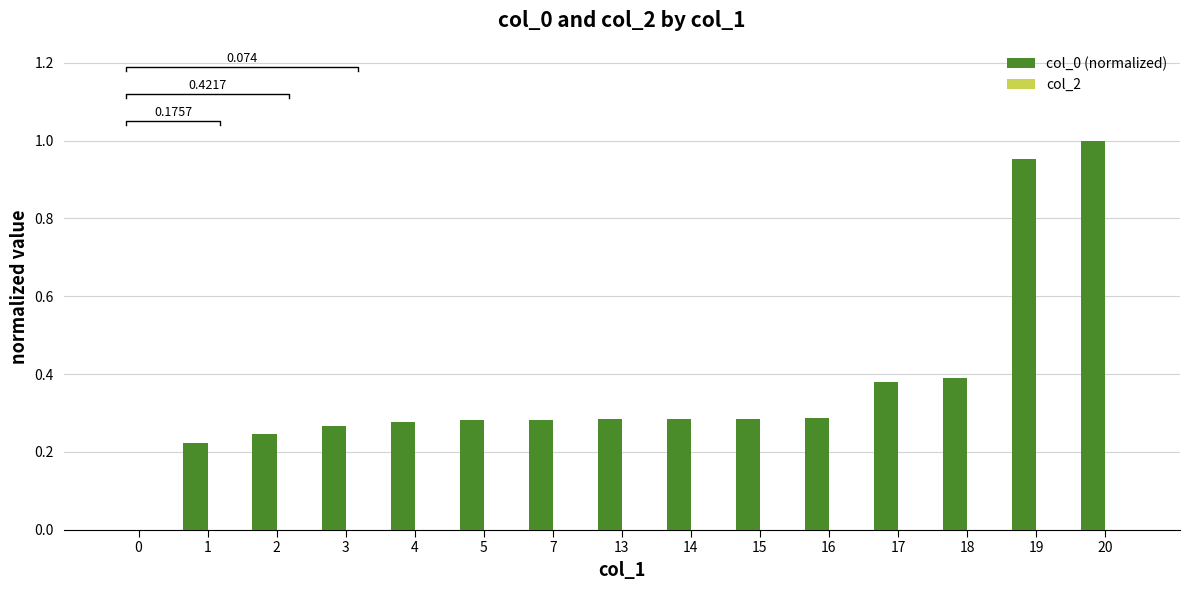

Which series changed the most between 2 and 14?

col_0 (normalized)